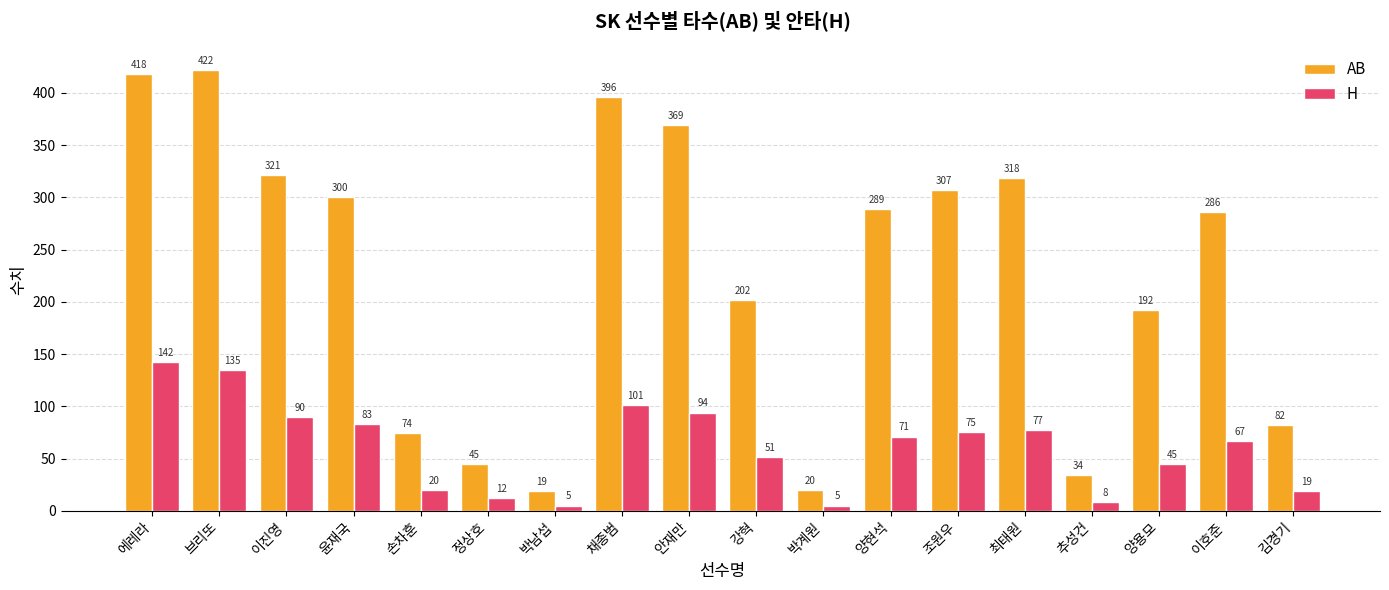

Is it true that AB equals 321 at 이진영?

True